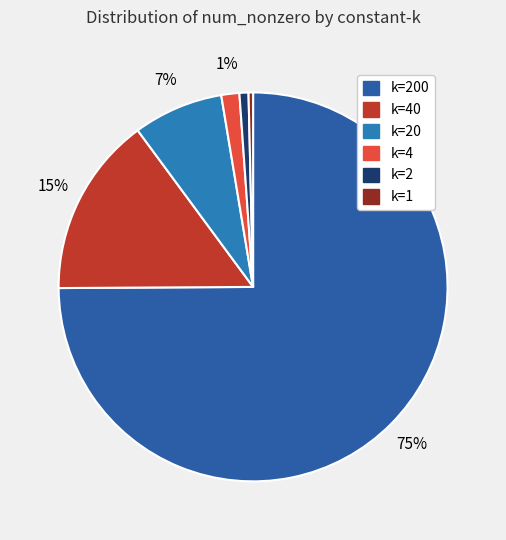

How many segments does this pie chart have?

6